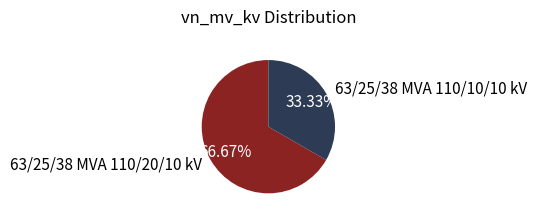

The 63/25/38 MVA 110/20/10 kV slice represents 67% of the pie. True or false?

True